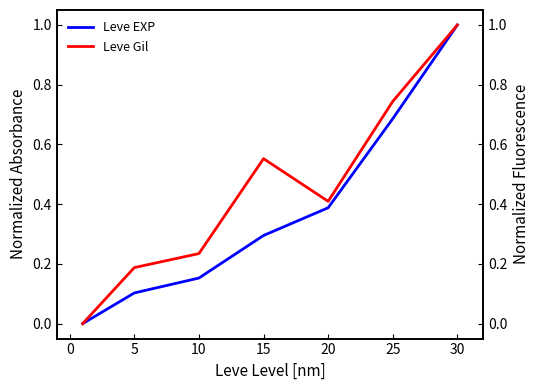

The value of Leve EXP at 30 is 0.5. True or false?

False